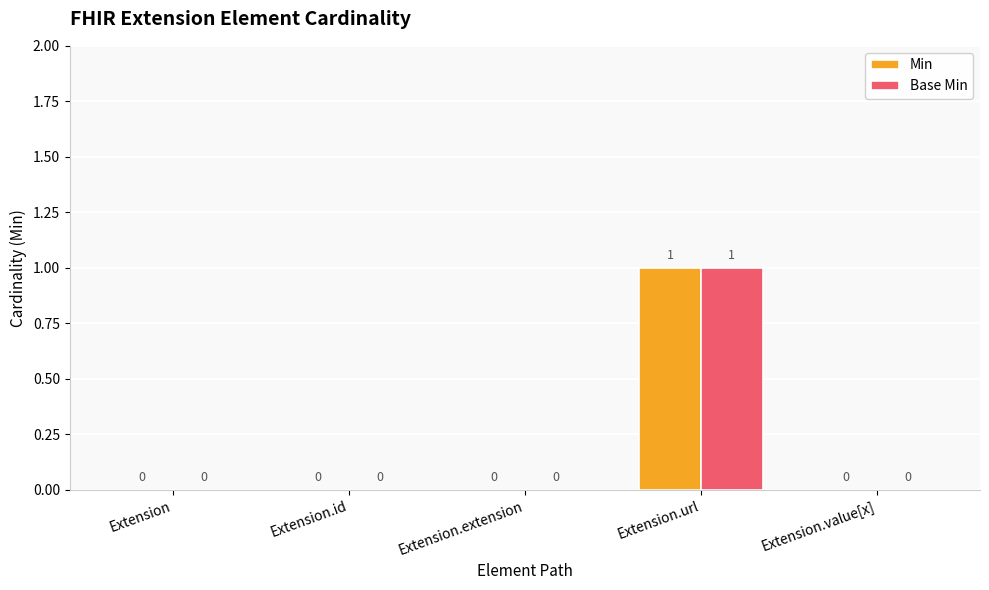

At which category is the sum across all series the highest?

Extension.url